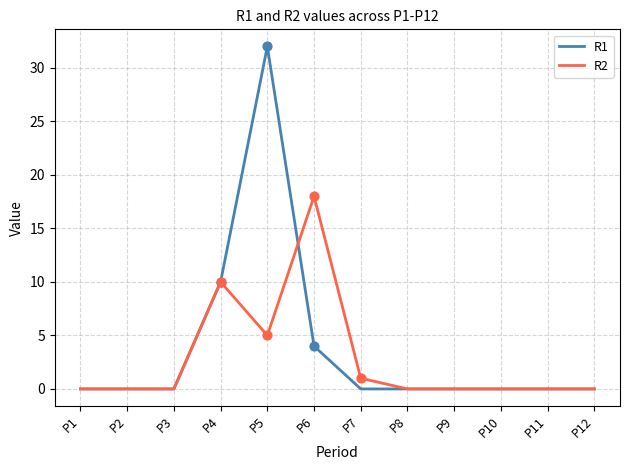

What are all the series names shown in the legend?

R1, R2